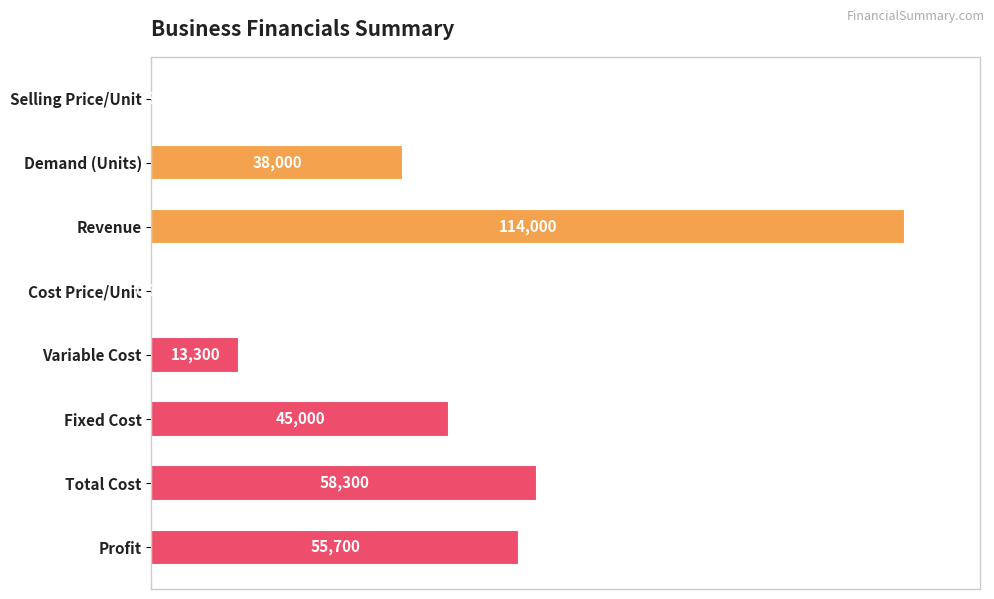

List the labels in order of value, smallest first.

Cost Price/Unit, Selling Price/Unit, Variable Cost, Demand (Units), Fixed Cost, Profit, Total Cost, Revenue